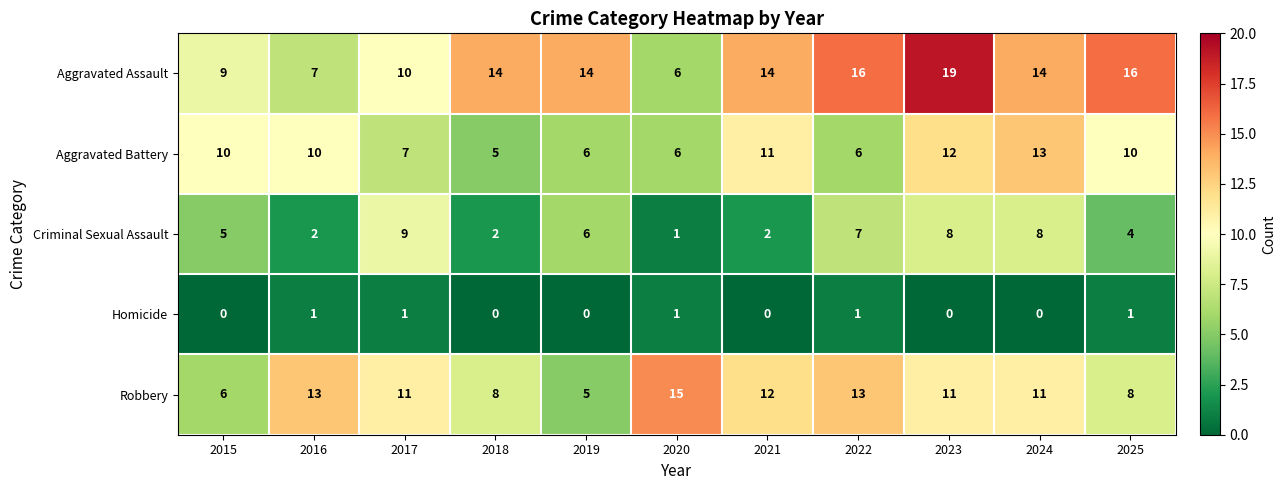

What is the sum of all Aggravated Battery values?

96